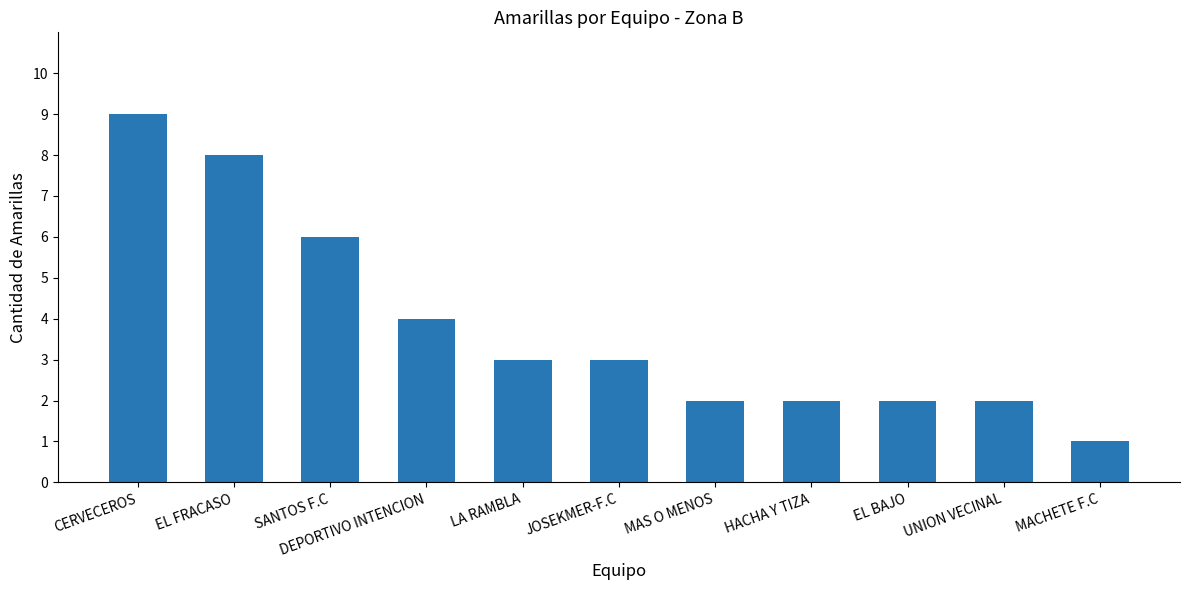

What is the ratio of the value at UNION VECINAL to the value at MACHETE F.C?

2.0